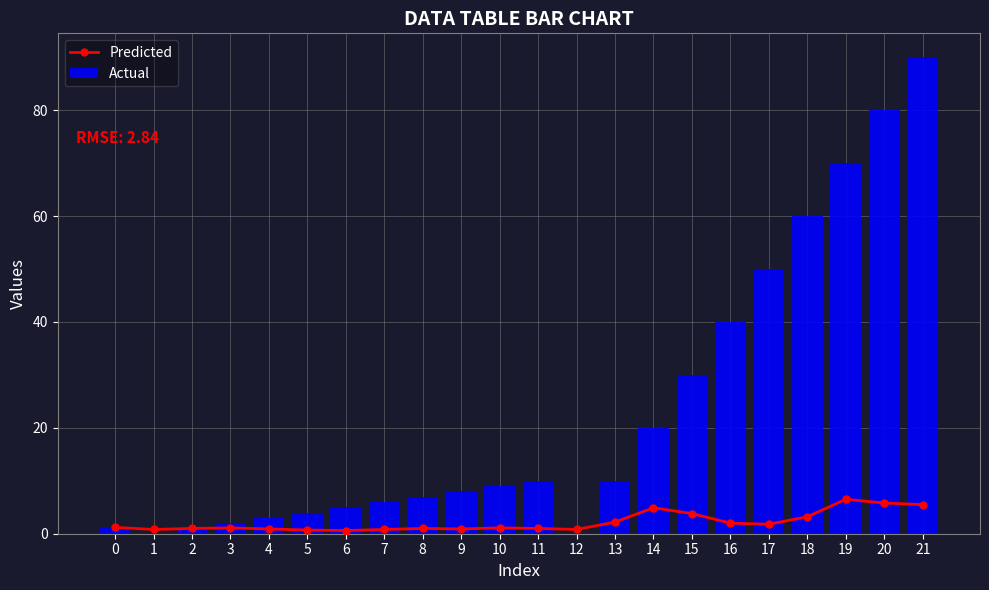

Where does the Actual series first go above 9?

11